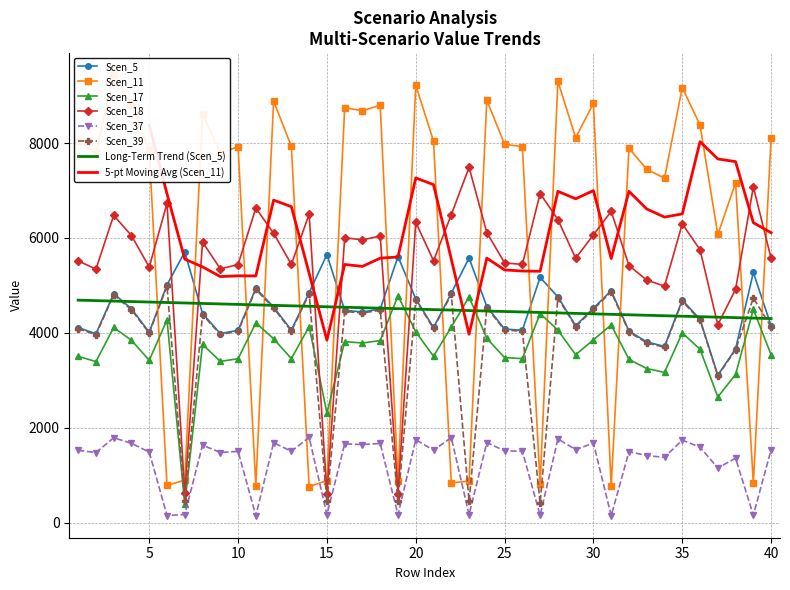

Is the value of Scen_11 at 19 greater than the value of Scen_39 at 28?

No